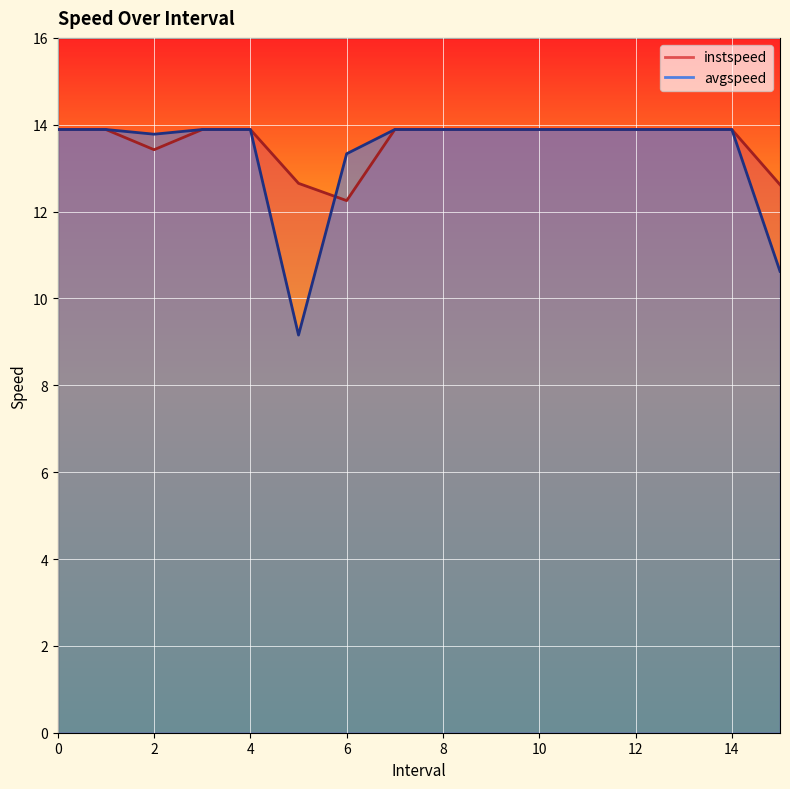

List the series in order of their overall mean, highest first.

instspeed, avgspeed